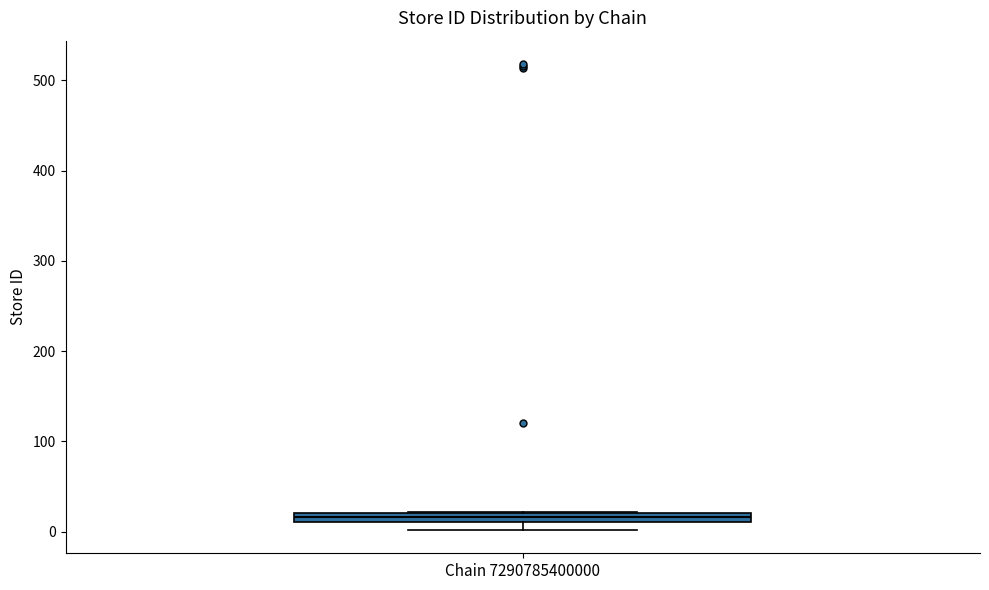

Where is the lower edge of the box for Chain 7290785400000 on the y-axis? The values are not printed on the chart, so give them approximately, as read against the axis.

10